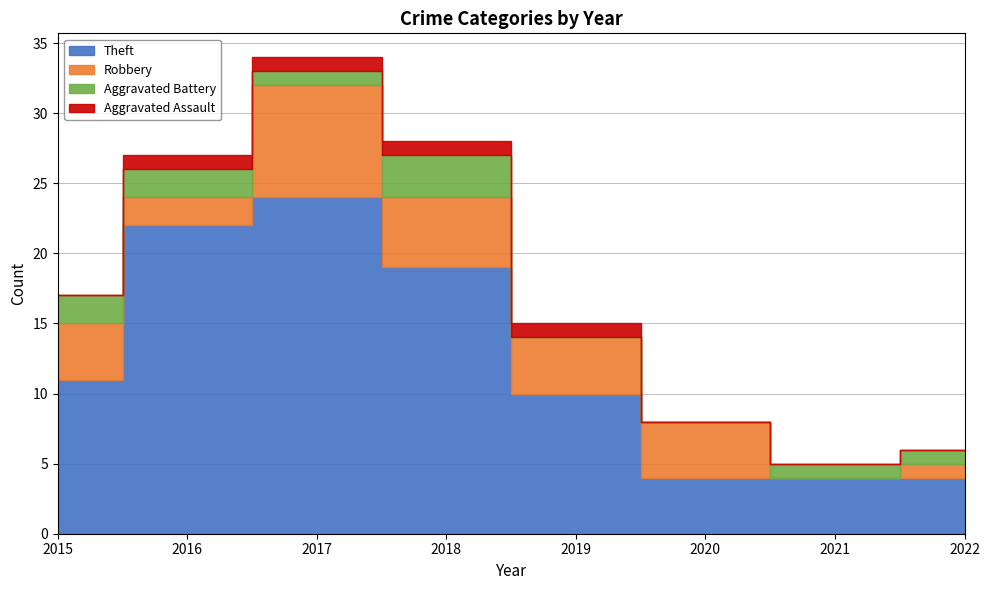

What is the sum of all Theft values?

98